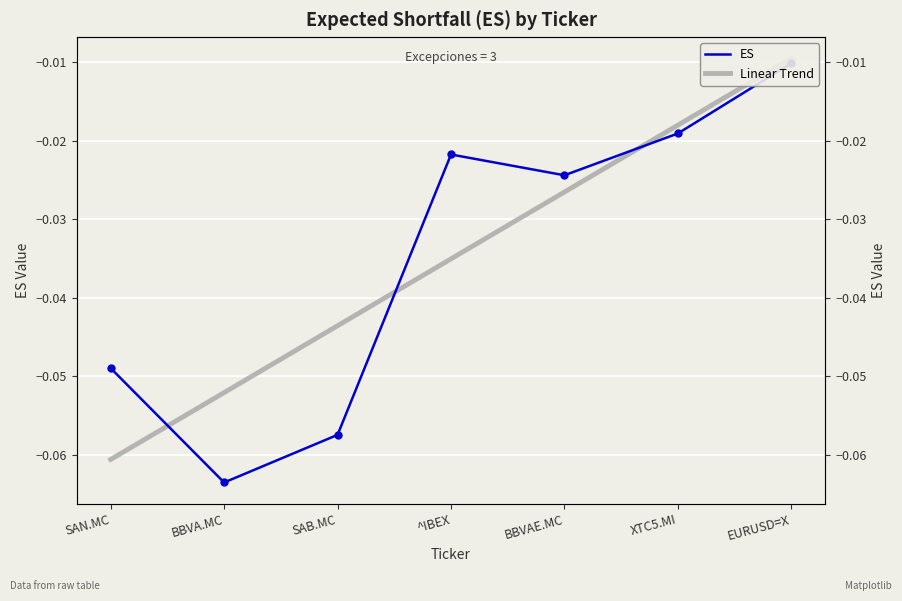

What is the lowest value of the Linear Trend series?

-0.1